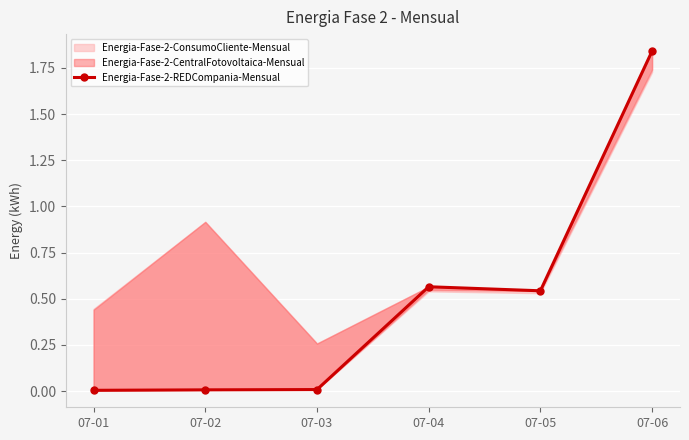

Reading left to right, extract all data points from this chart.

07-01=0.0	07-02=0.0	07-03=0.0	07-04=0.6	07-05=0.5	07-06=1.8